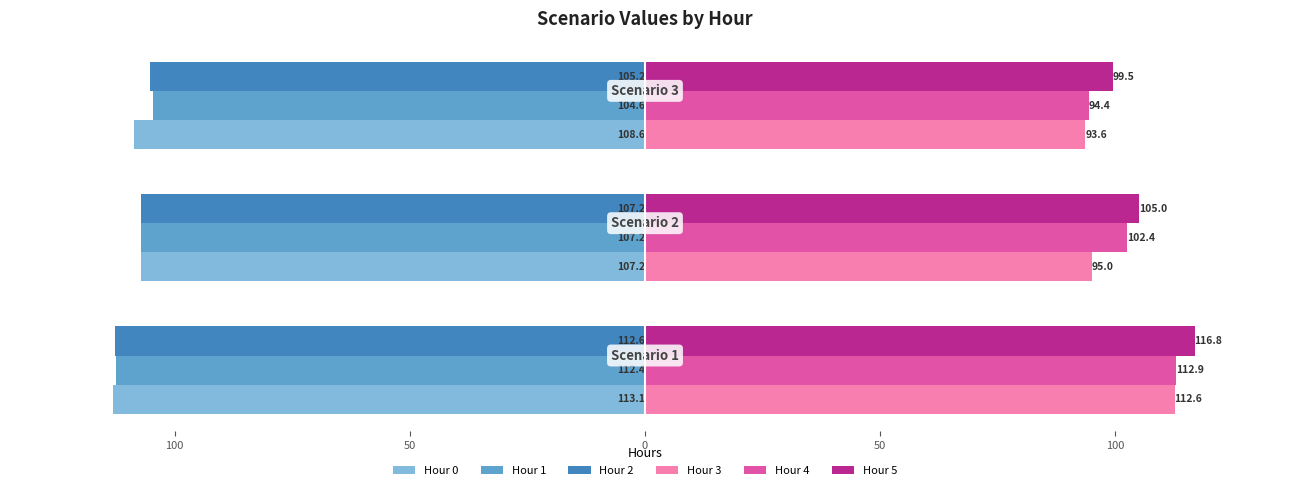

What are all the series names shown in the legend?

Hour 0, Hour 1, Hour 2, Hour 3, Hour 4, Hour 5